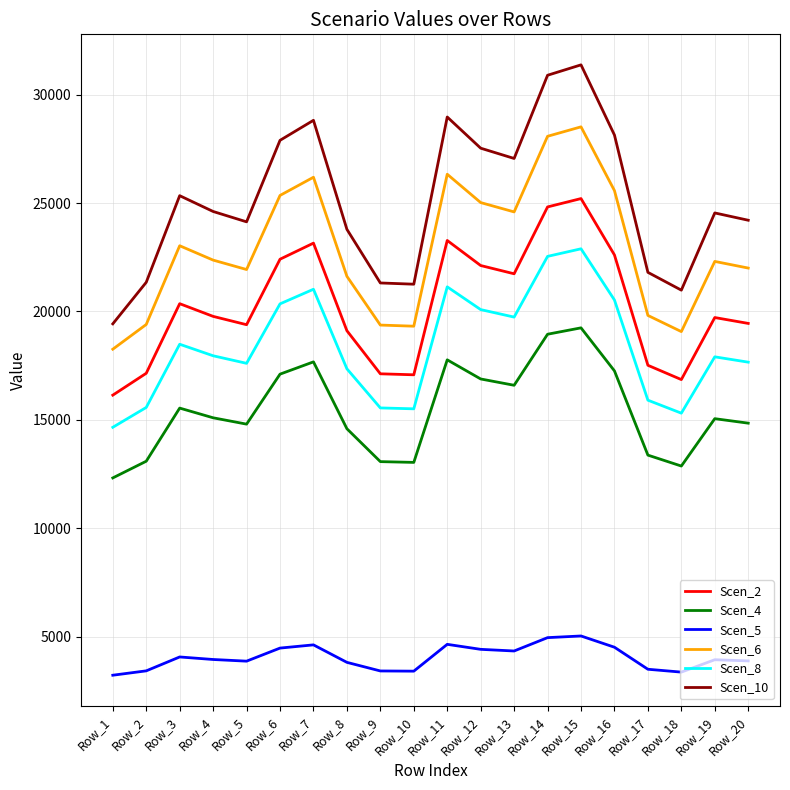

Which series has the largest total across all categories?

Scen_10